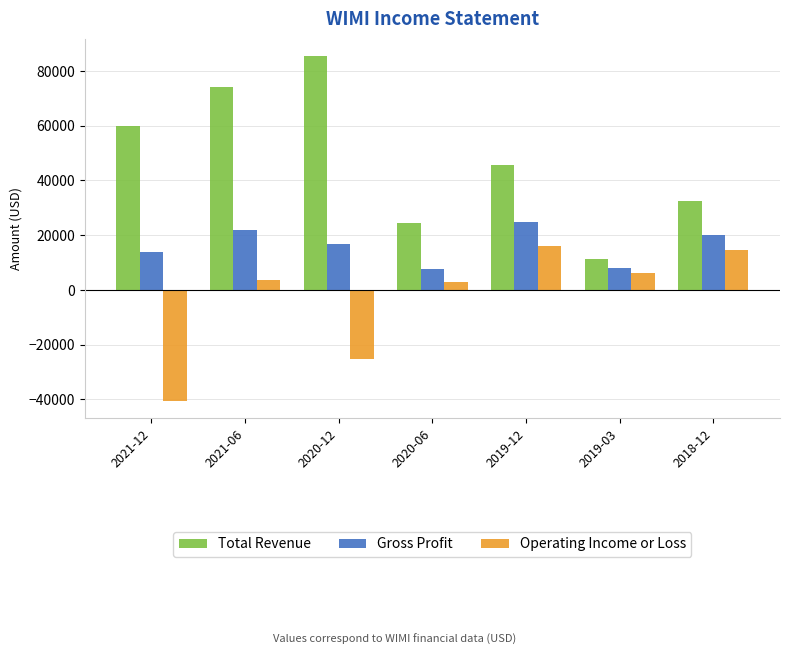

The value of Total Revenue at 2020-06 is 24500. True or false?

True